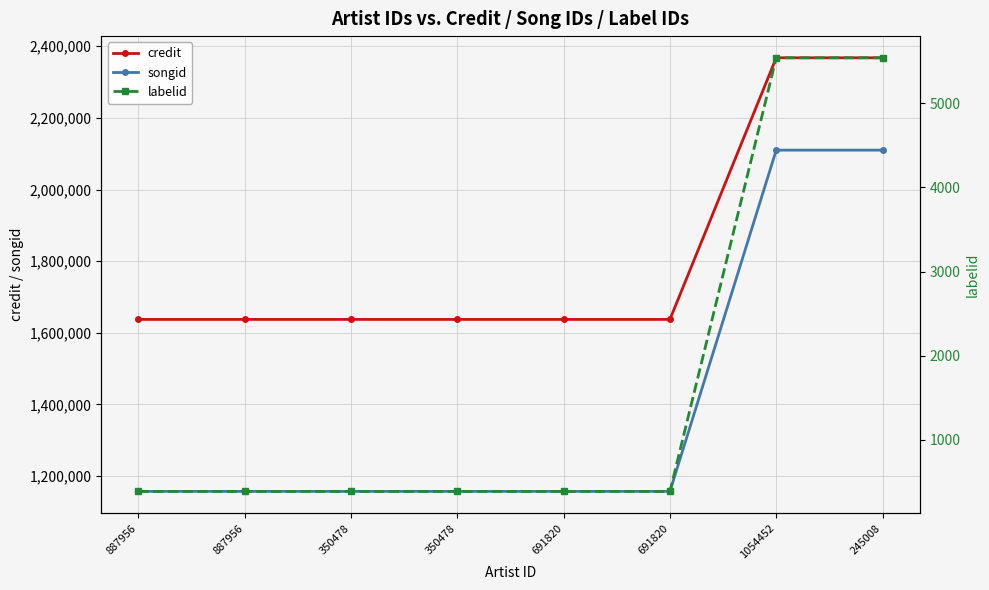

True or false: songid and credit intersect in this chart.

False